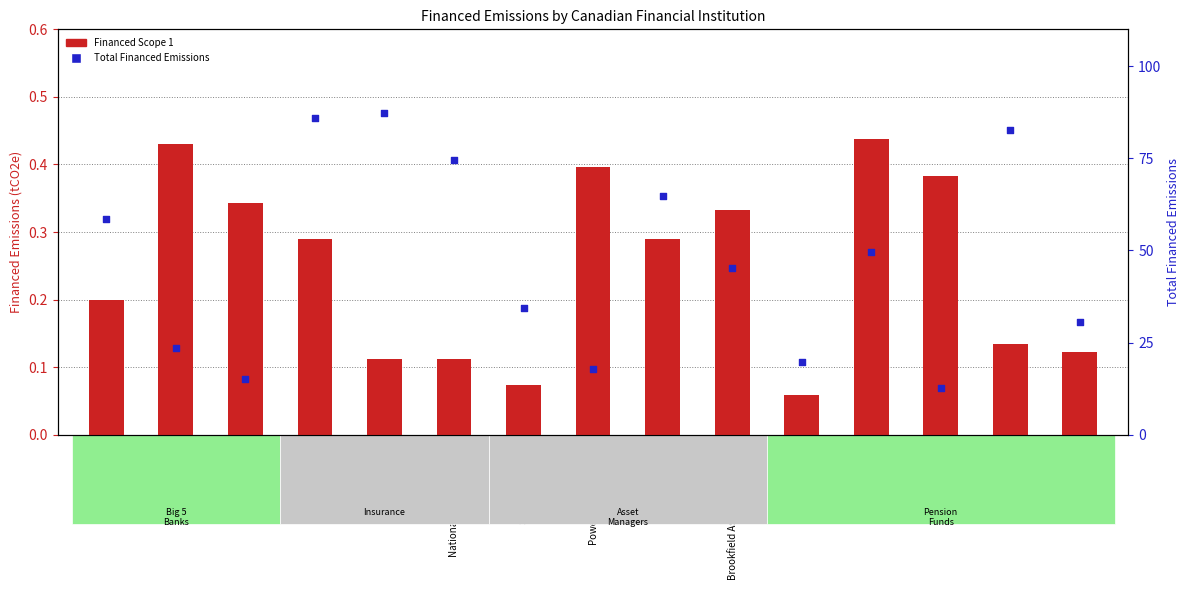

At which category is the sum across all series the highest?

CIBC